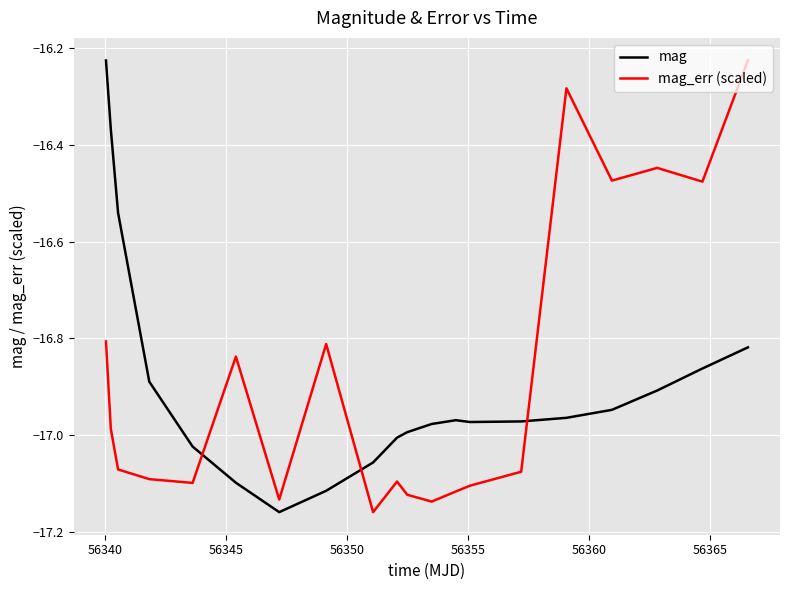

How many times do mag and mag_err (scaled) cross each other?

3